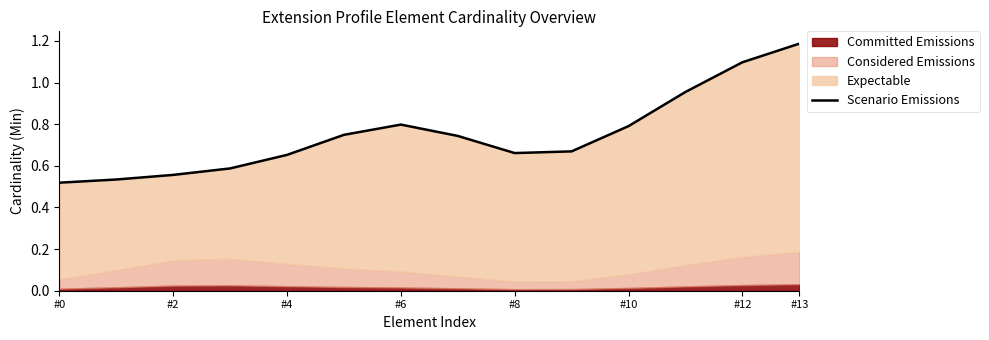

The value at #4 is 1.1. True or false?

False